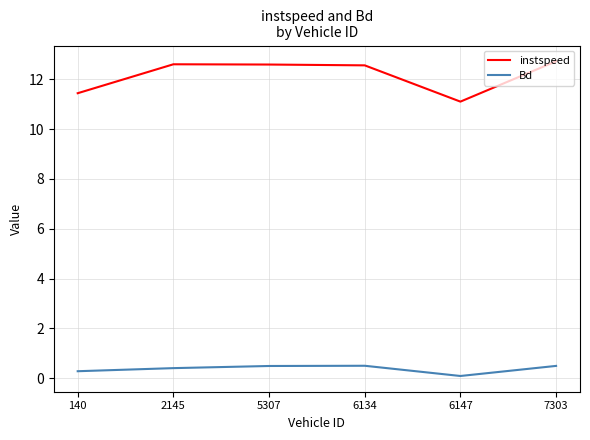

The value of instspeed at 140 is 3.0. True or false?

False